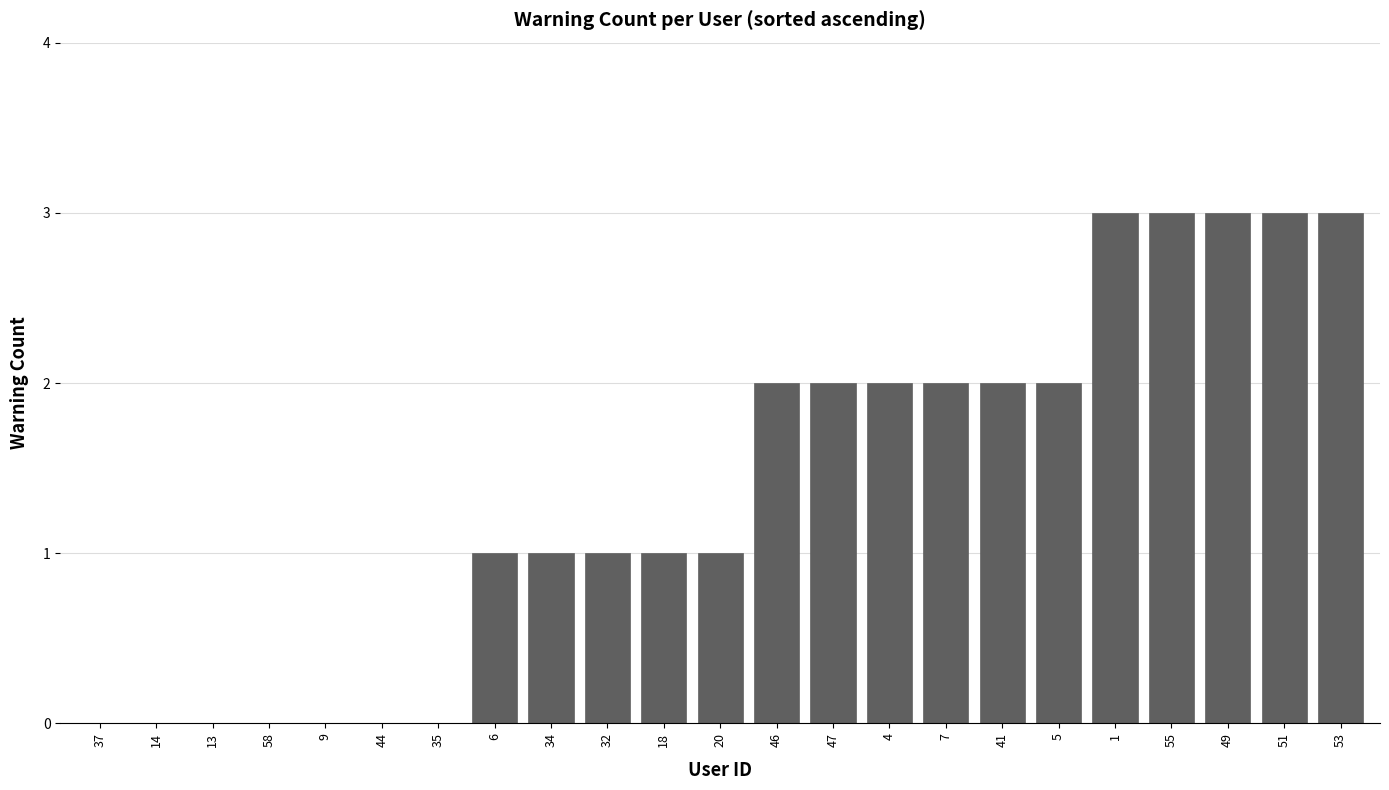

Between 9 and 32, which is larger?

32